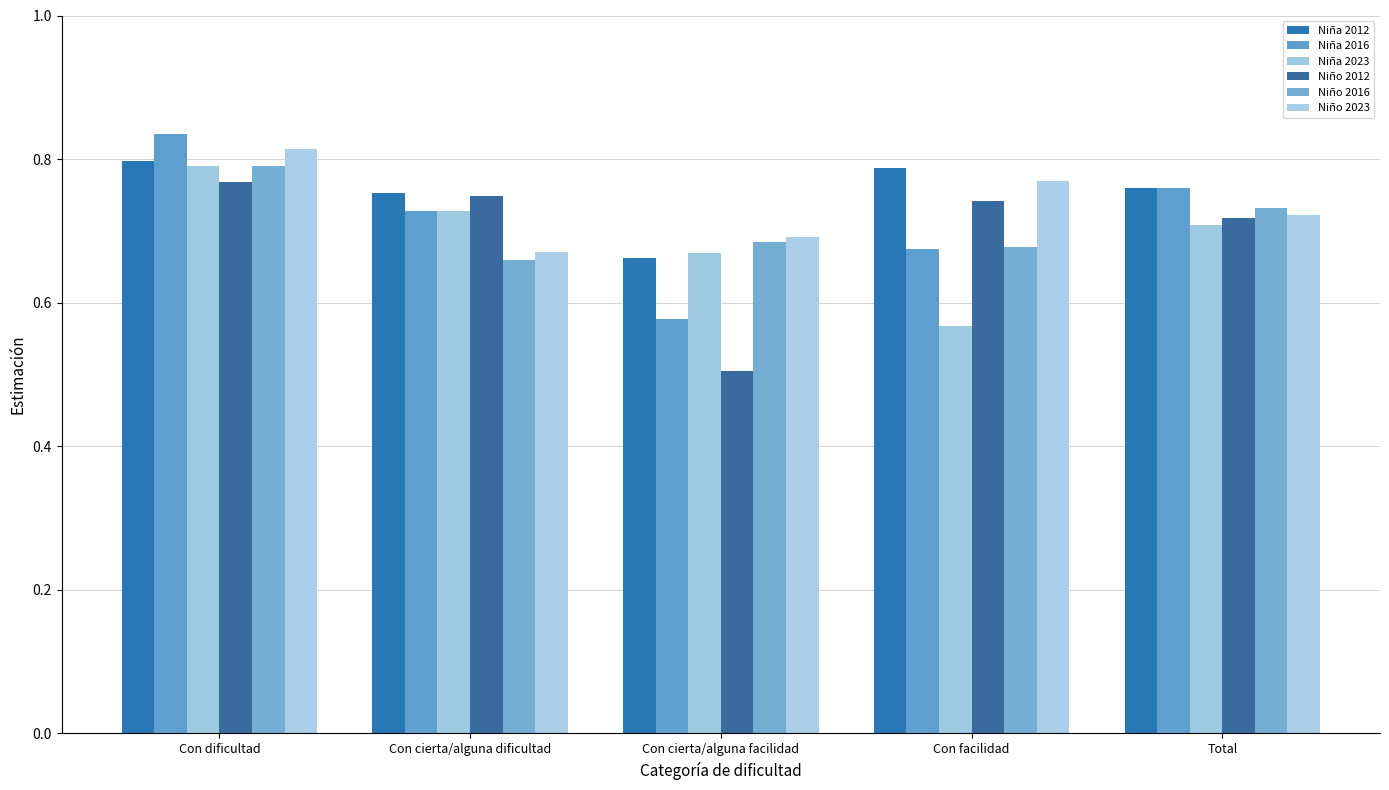

What is the label of the 5th bar from the left?

Total